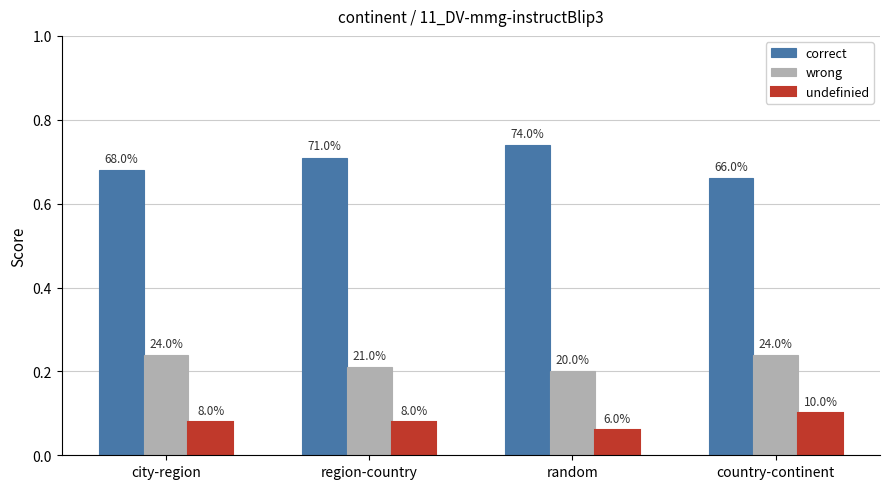

What are all the series names shown in the legend?

correct, wrong, undefinied